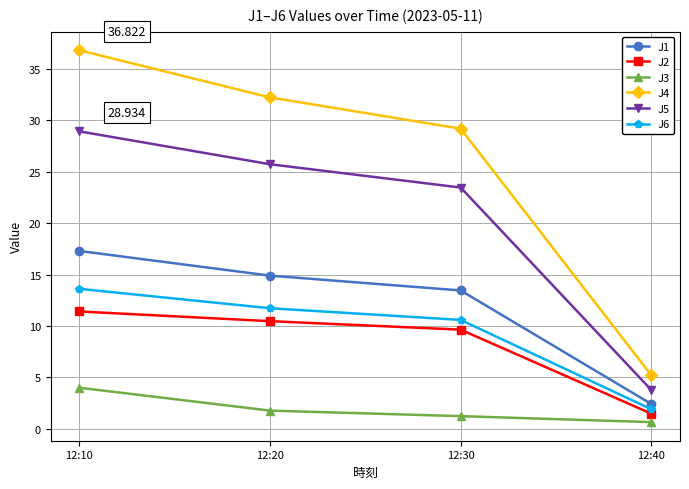

At which label does J2 first exceed 10?

12:10